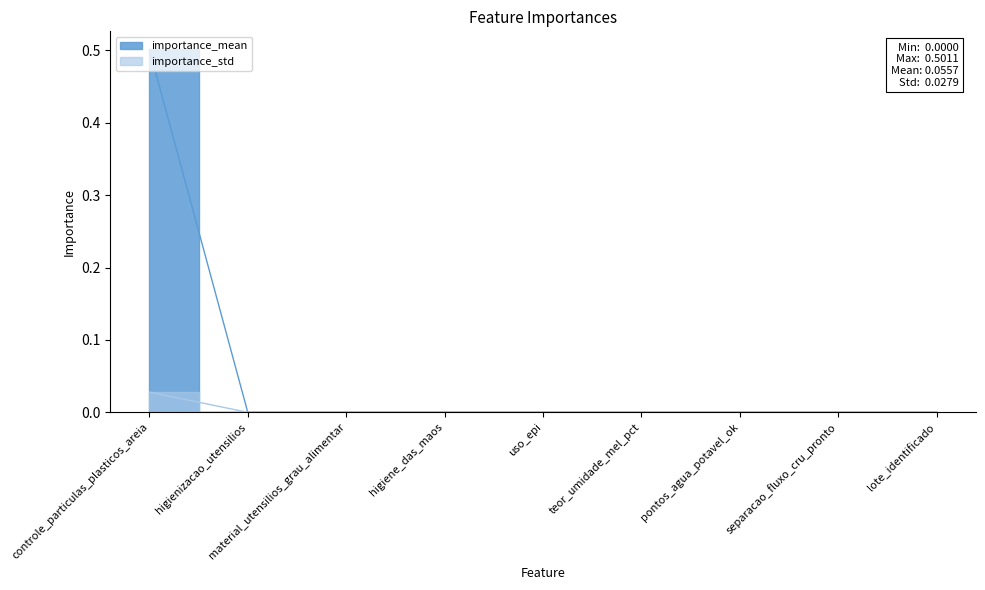

True or false: importance_mean and importance_std intersect in this chart.

False